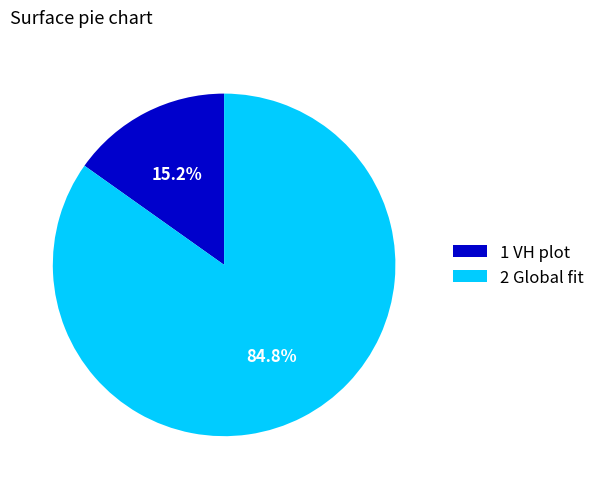

Does any single category account for the majority?

Yes